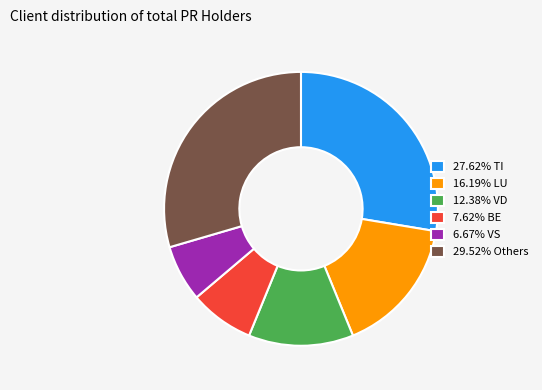

Is there a majority slice in this chart?

No